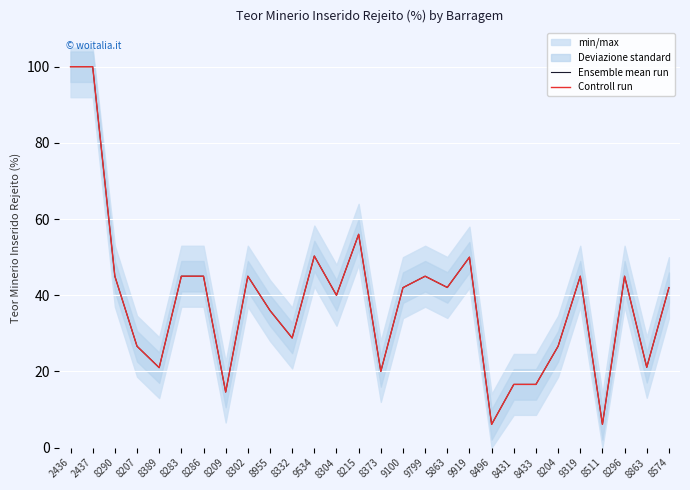

True or false: Ensemble mean run and Controll run intersect in this chart.

False